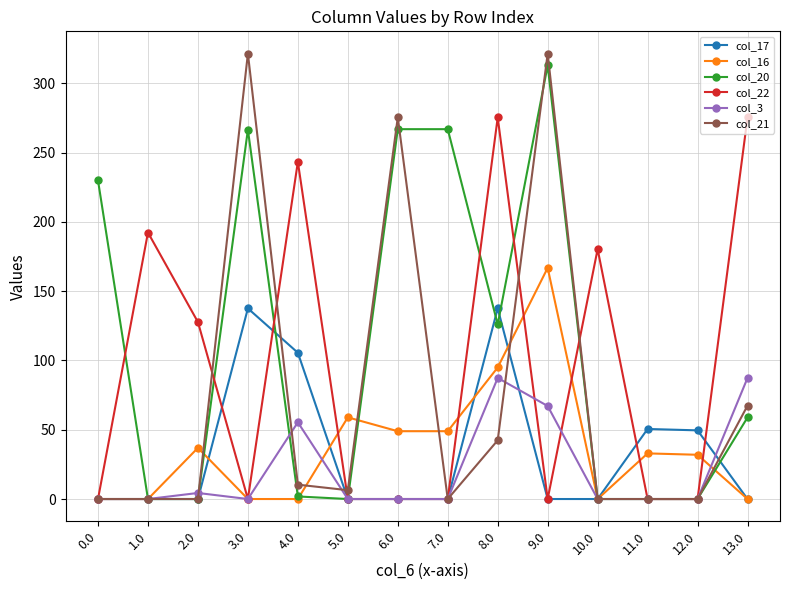

Which series has the largest total across all categories?

col_20